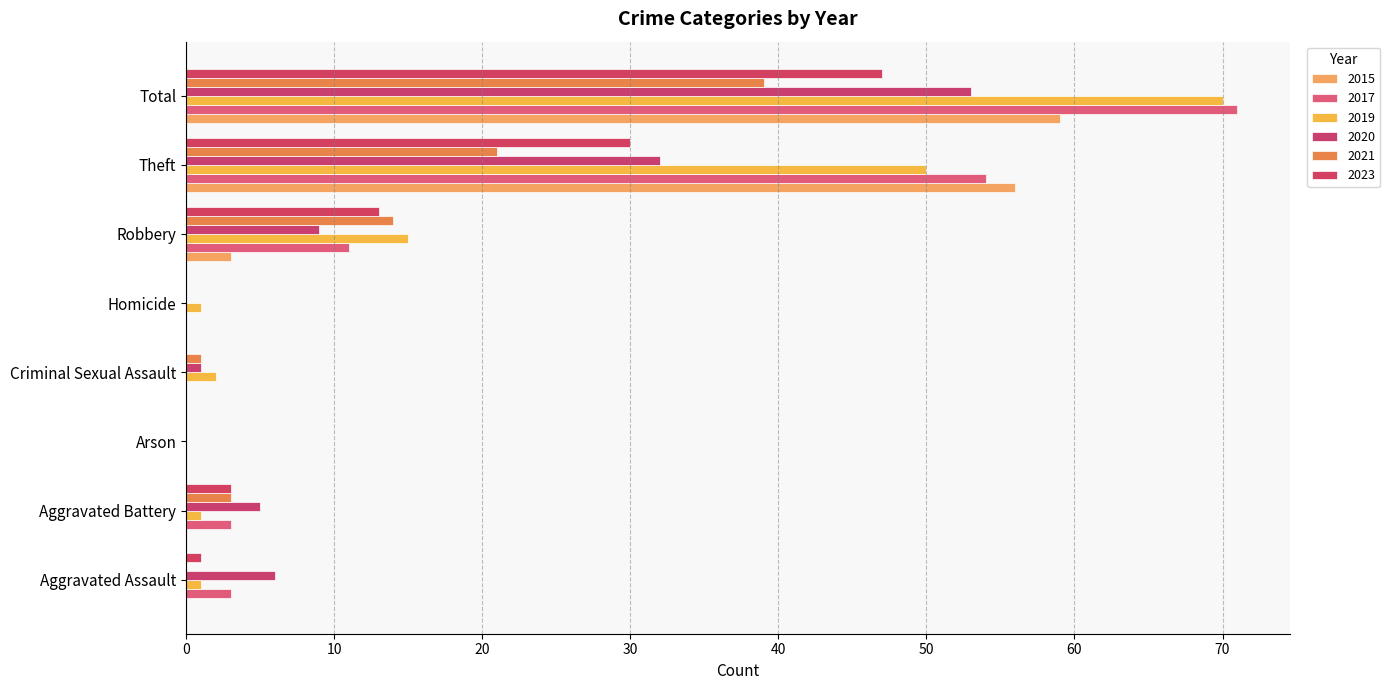

How many data points does each series have?

8